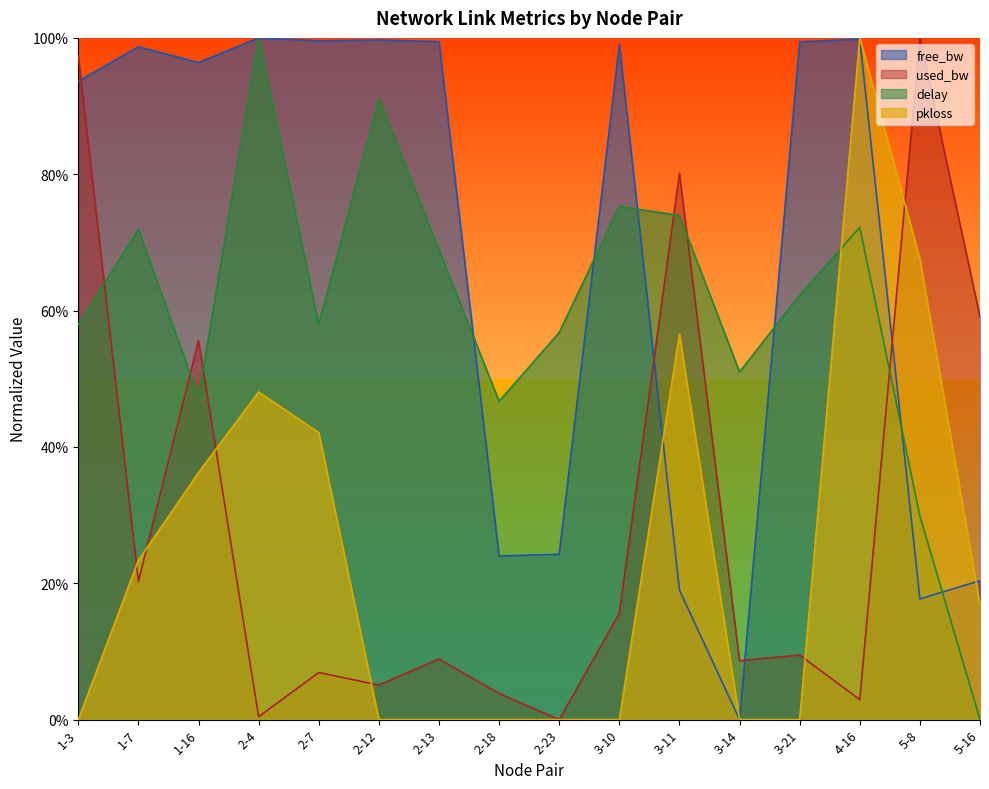

At which category does the chart reach its minimum across all series?

3-14